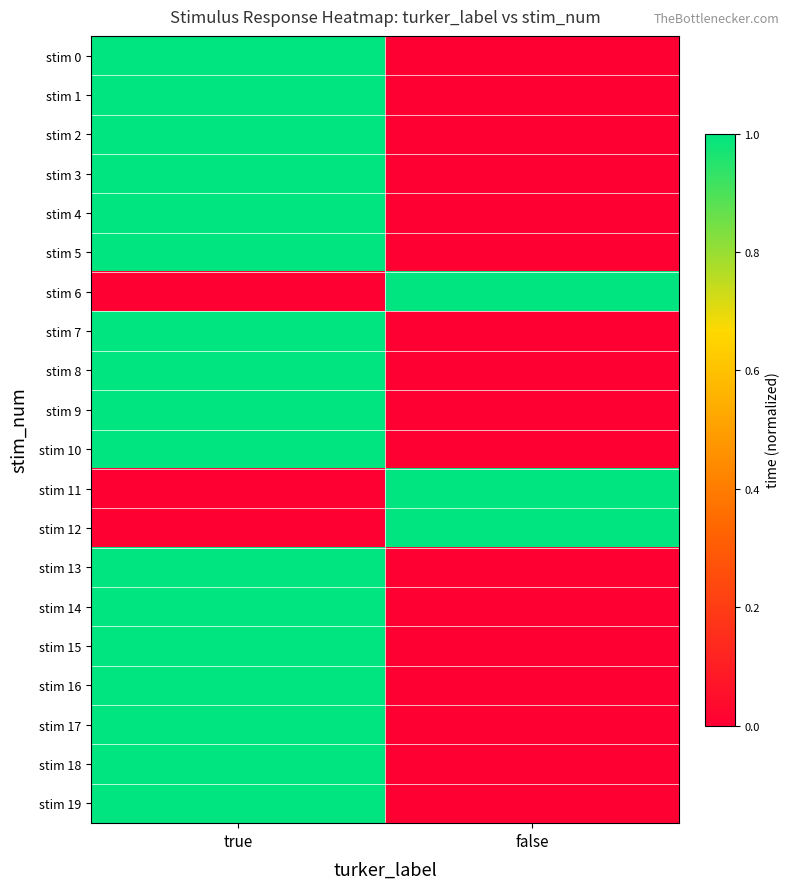

At which category is the sum across all series the highest?

true